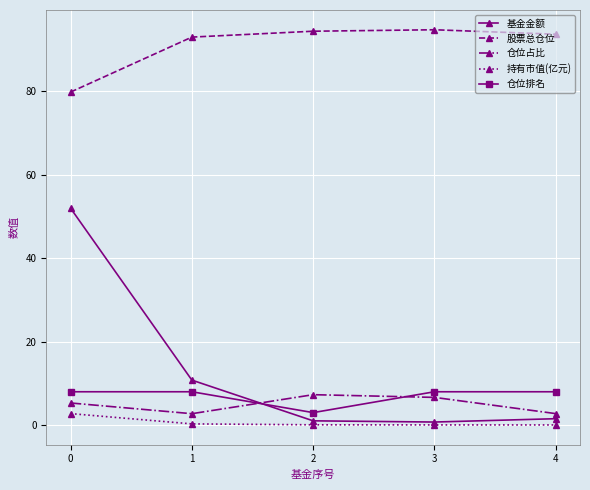

How many distinct data groups are displayed?

5